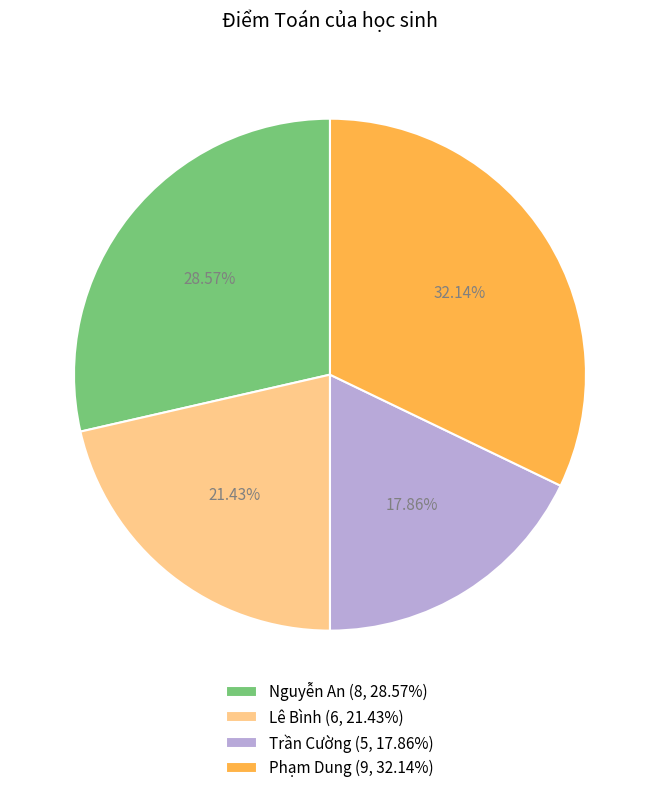

Is the sum of Trần Cường (5, 17.86%) and Lê Bình (6, 21.43%) greater than half?

No